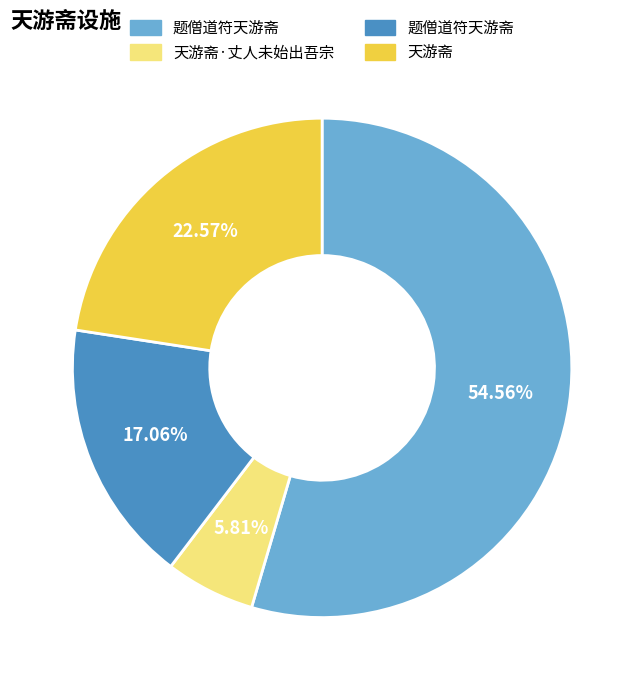

Is there any slice that represents more than half of the pie?

Yes